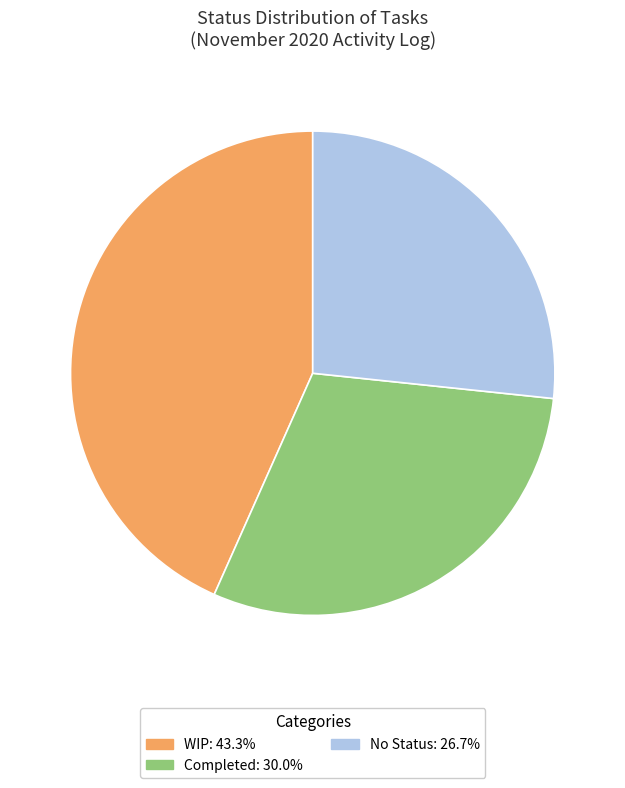

Combined, do WIP: 43.3% and Completed: 30.0% account for over 50%?

Yes